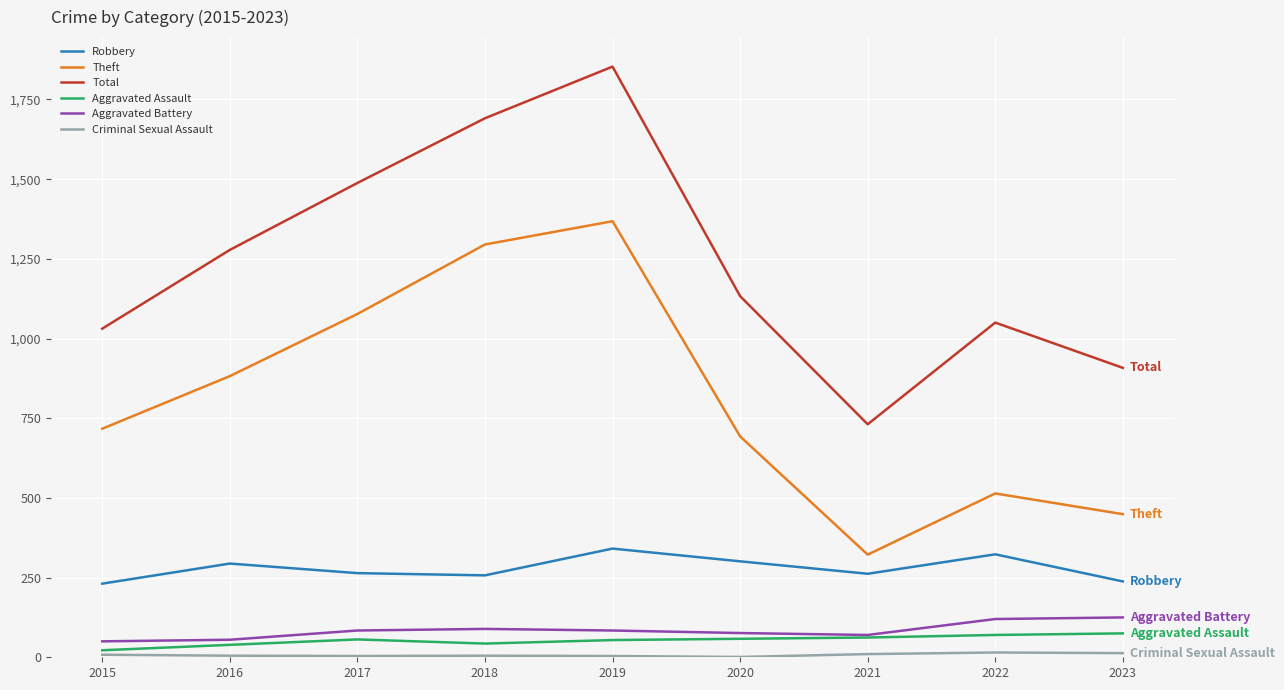

True or false: Aggravated Assault and Theft intersect in this chart.

False